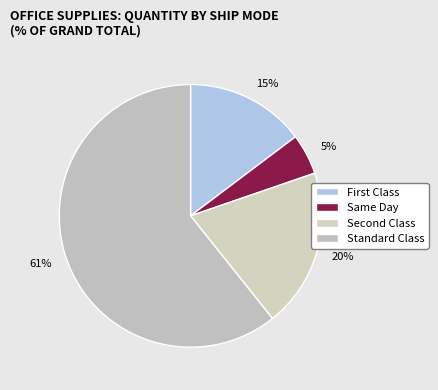

What is the largest slice in the pie chart?

Standard Class